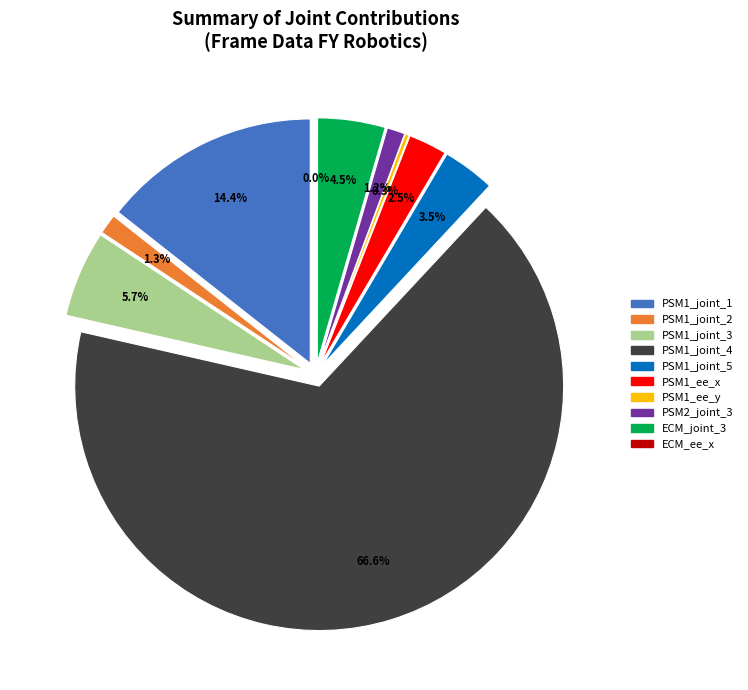

To the nearest percent, what is the difference between the largest and smallest slice percentages?

67%